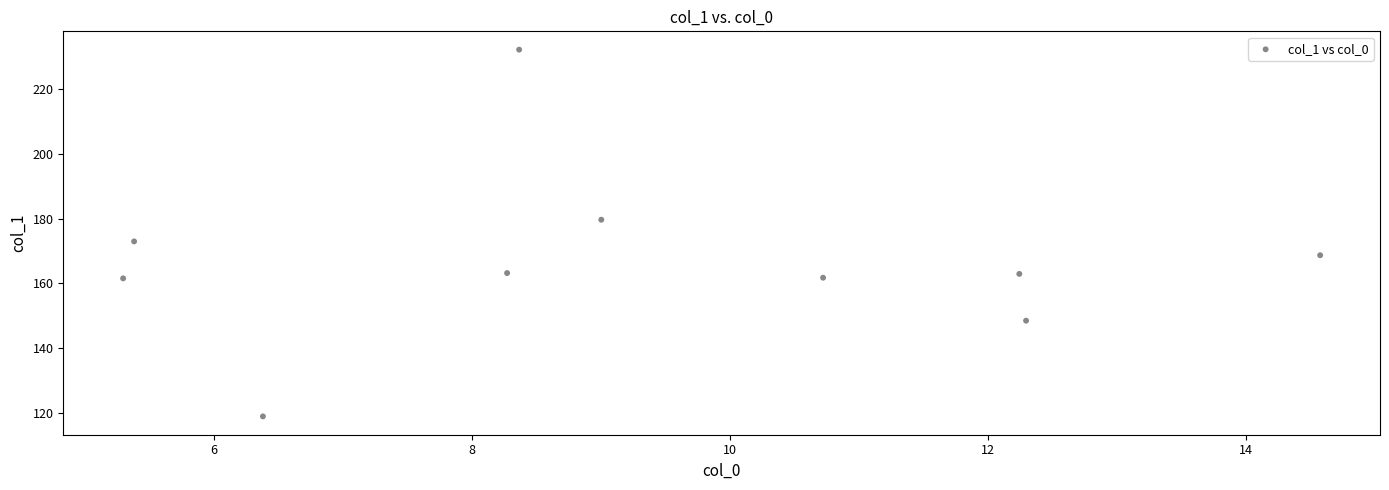

What is the average X value?

9.3